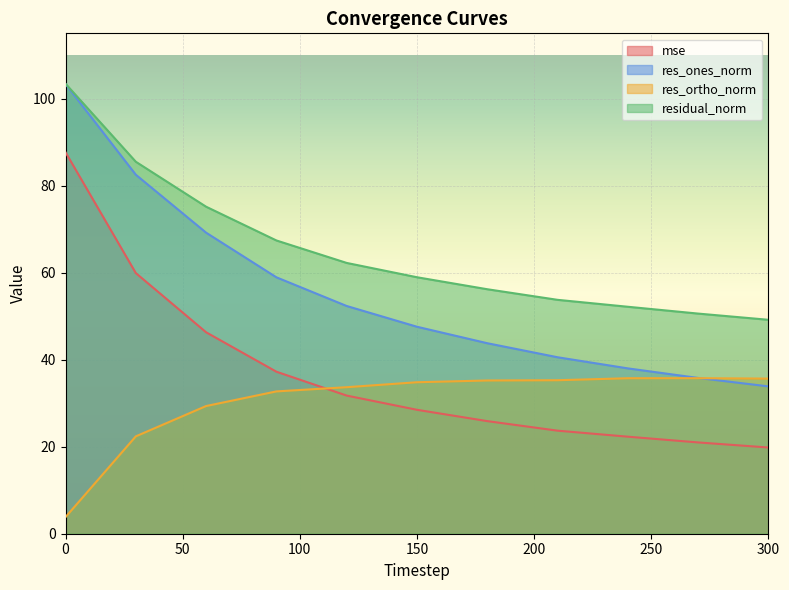

Rank the series at 270 from lowest to highest value.

mse, res_ortho_norm, res_ones_norm, residual_norm